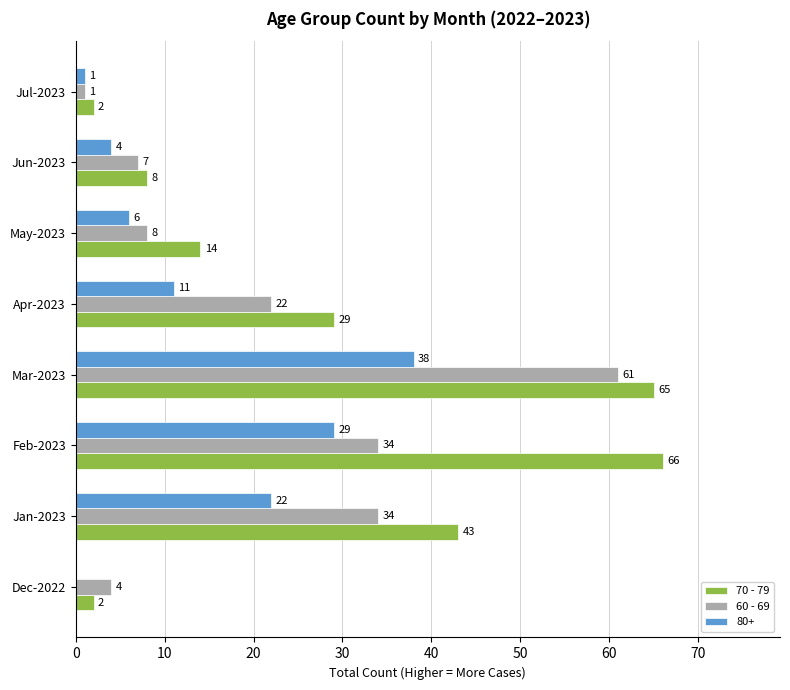

What is the approximate value of 80+ at Mar-2023?

38